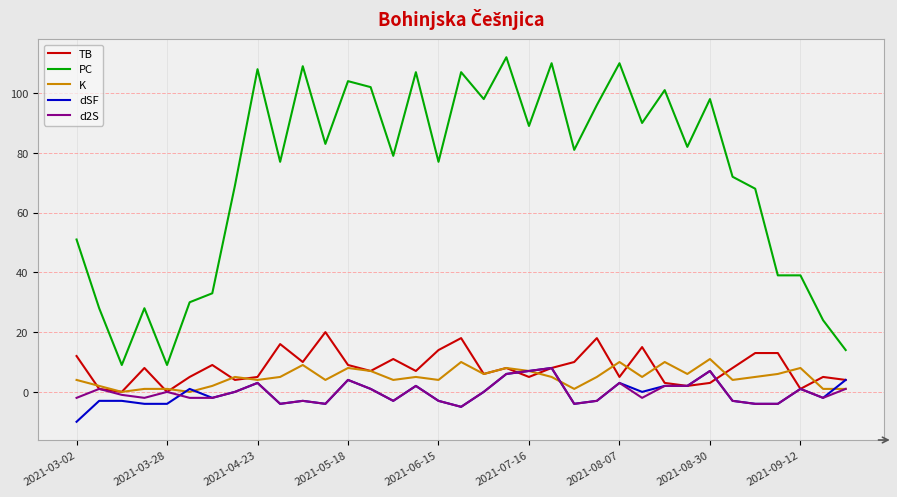

What are all the series names shown in the legend?

TB, PC, K, dSF, d2S